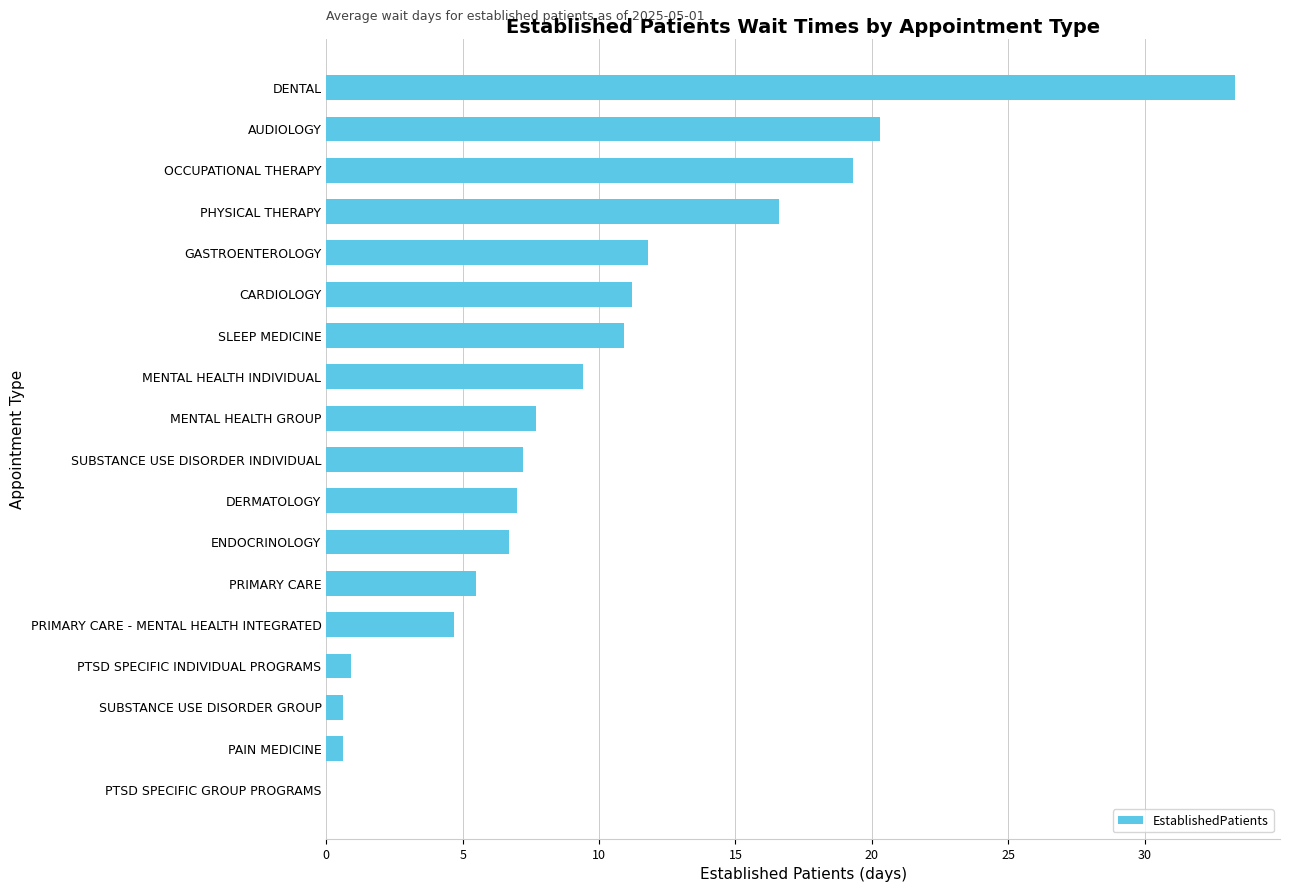

What is the approximate value at PRIMARY CARE?

5.5